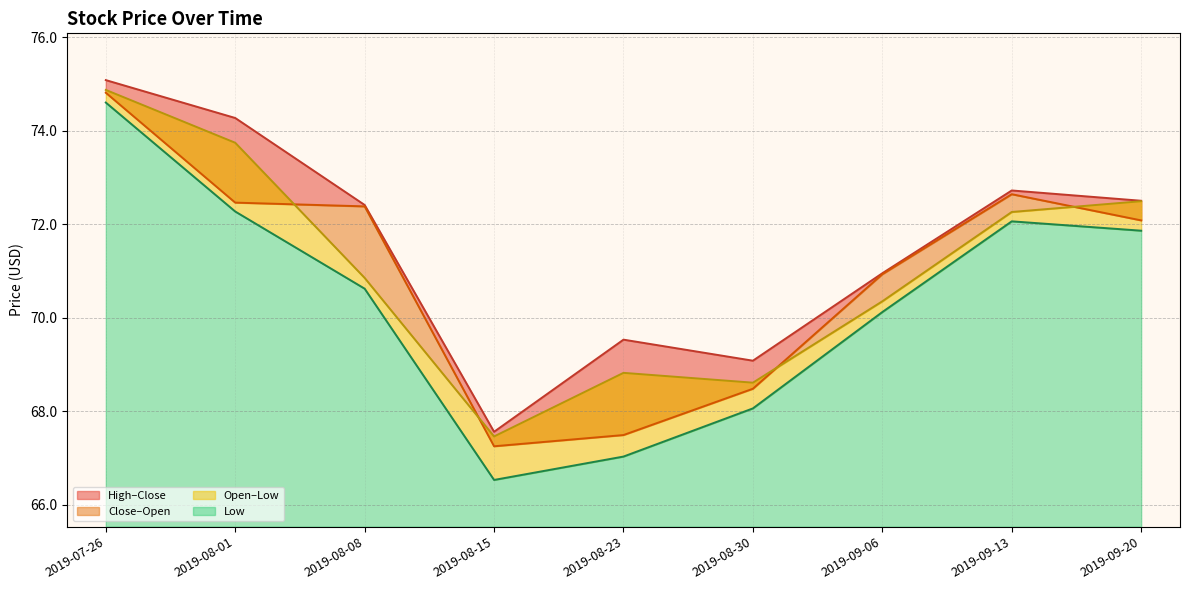

What is the label of the 5th point from the right?

2019-08-23